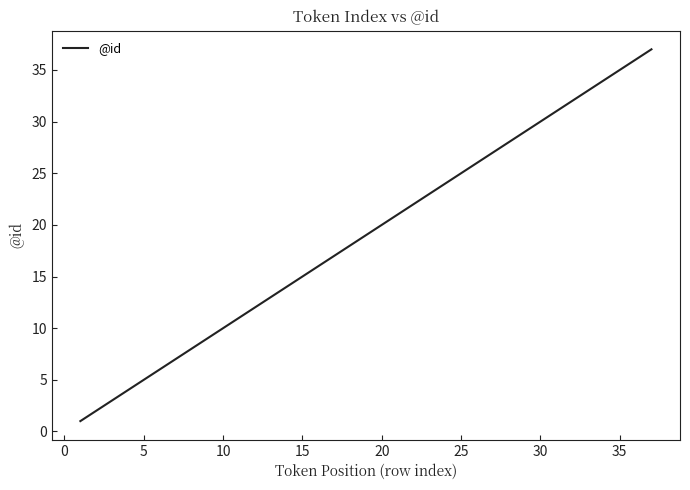

Reading left to right, list all the values displayed in this chart.

1	2	3	4	5	6	7	8	9	10	11	12	13	14	15	16	17	18	19	20	21	22	23	24	25	26	27	28	29	30	31	32	33	34	35	36	37